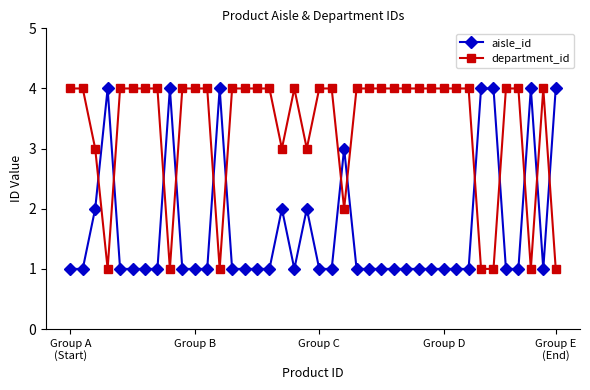

Rank the series by their average value, from lowest to highest.

aisle_id, department_id